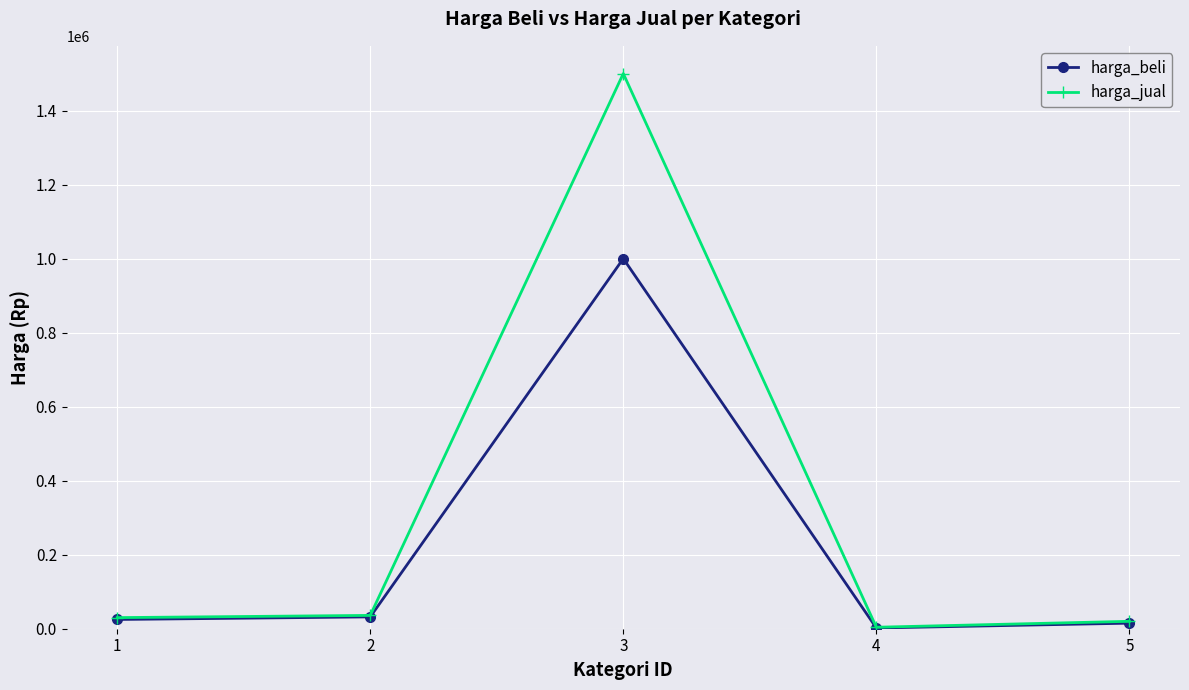

Is this an area chart (filled region under the line)?

No